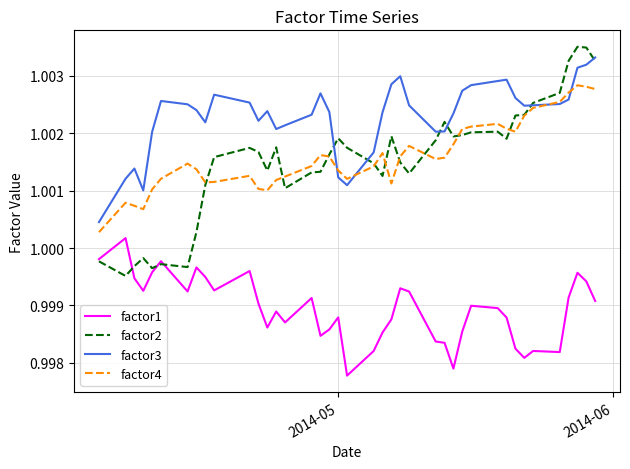

What are all the series names shown in the legend?

factor1, factor2, factor3, factor4